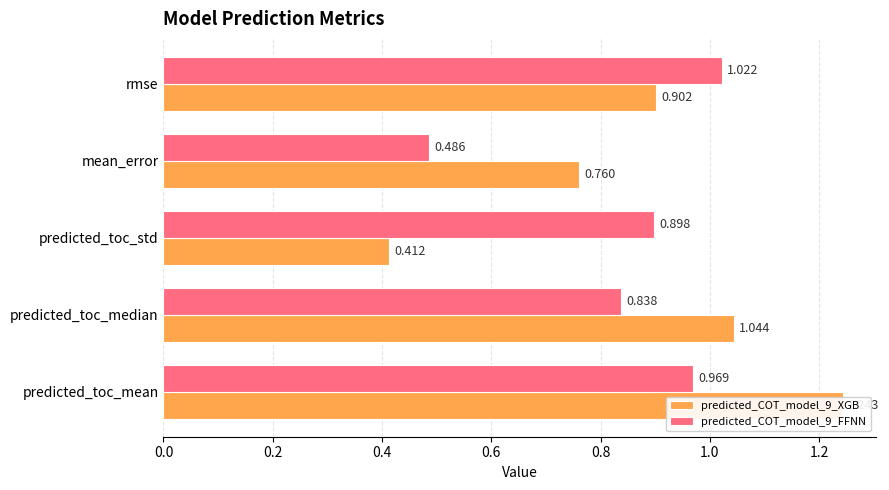

At mean_error, list the series in order from smallest to largest.

predicted_COT_model_9_FFNN, predicted_COT_model_9_XGB